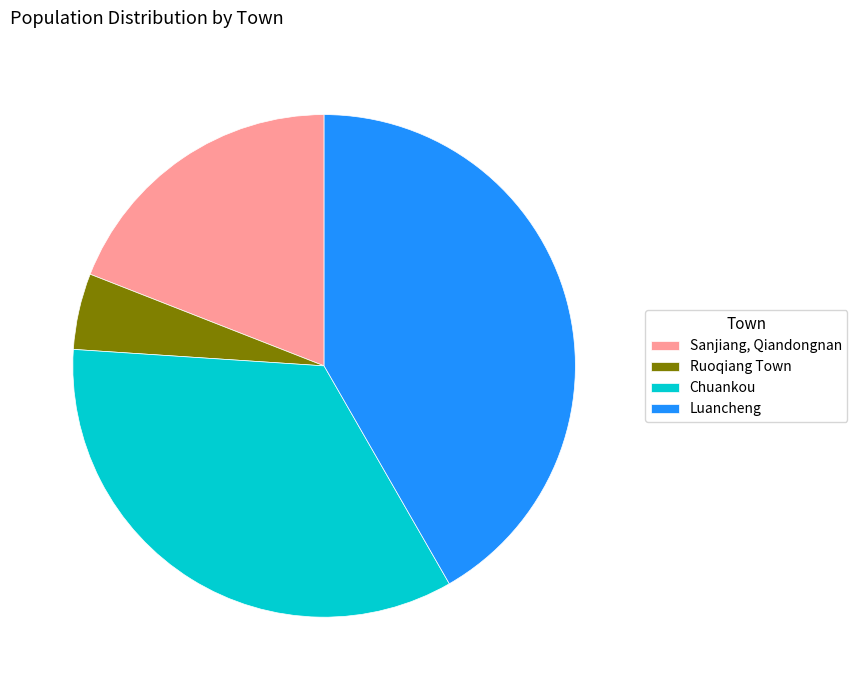

Does Sanjiang, Qiandongnan account for over 50% of the chart?

No